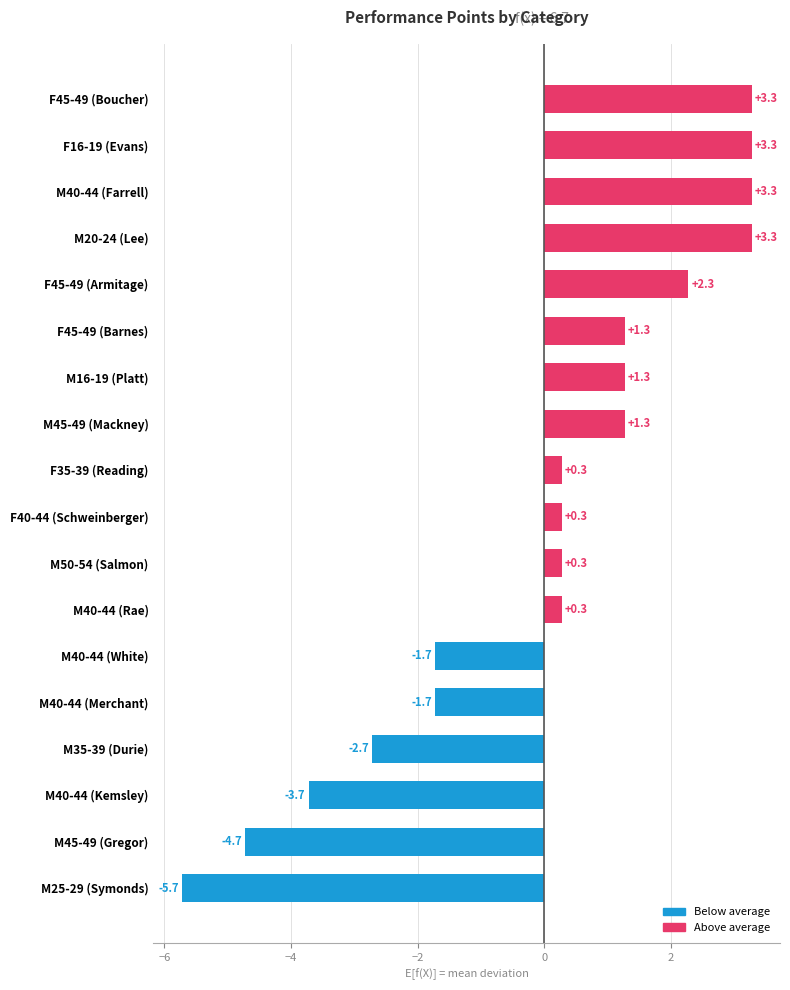

What is the difference between the second highest and second lowest values?

8.0